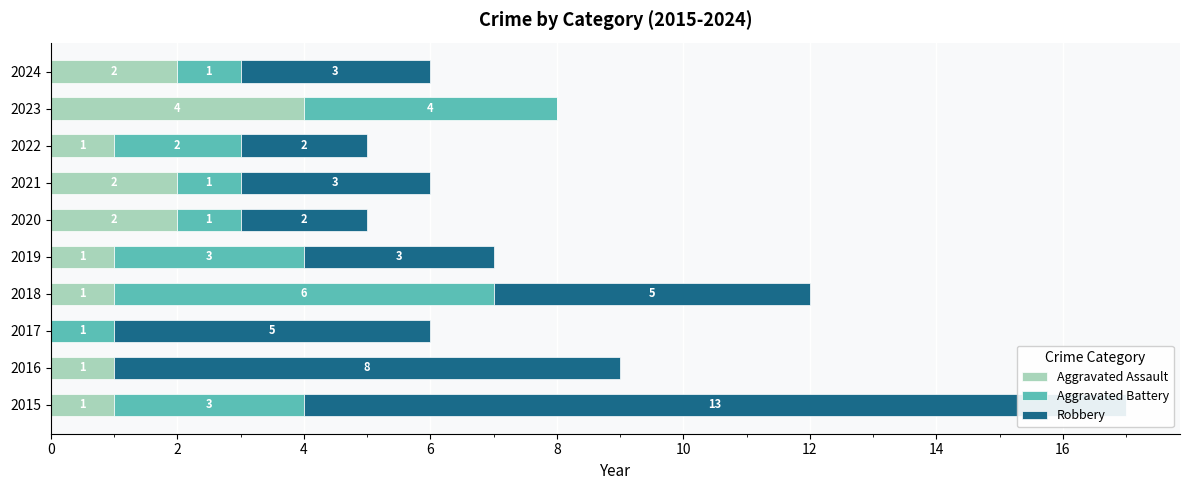

Reading left to right, what are all the values shown in this chart?

Aggravated Assault: 1	1	0	1	1	2	2	1	4	2
Aggravated Battery: 3	0	1	6	3	1	1	2	4	1
Robbery: 13	8	5	5	3	2	3	2	0	3